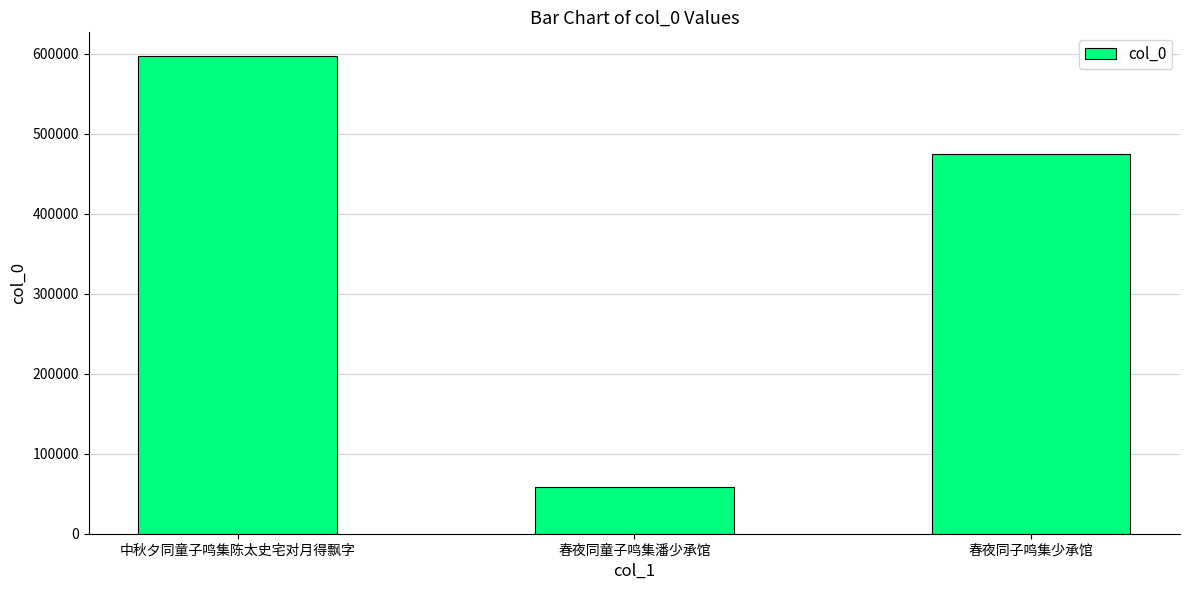

Reading left to right, what are all the values shown in this chart?

中秋夕同童子鸣集陈太史宅对月得飘字=596992	春夜同童子鸣集潘少承馆=58421	春夜同子鸣集少承馆=474350